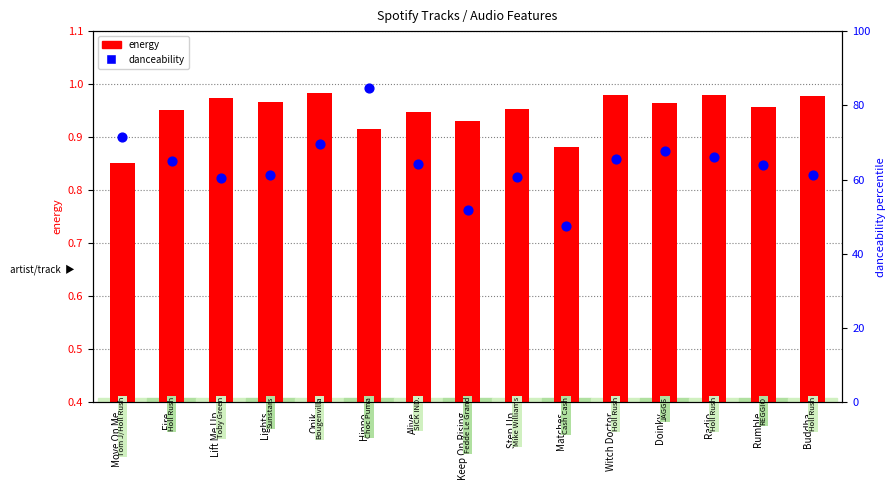

Which series reaches the minimum Y coordinate?

energy